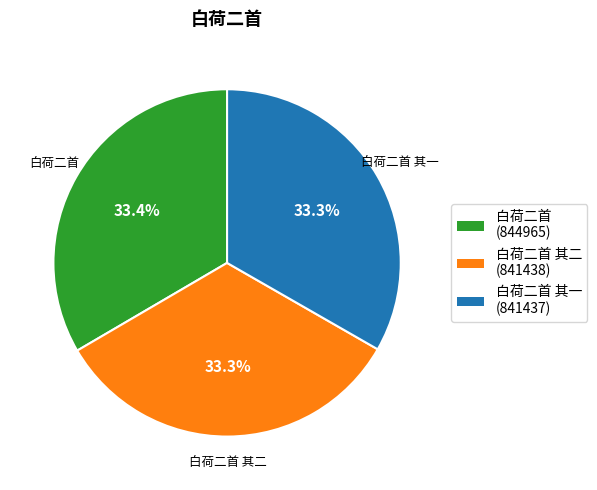

Does any single category account for the majority?

No